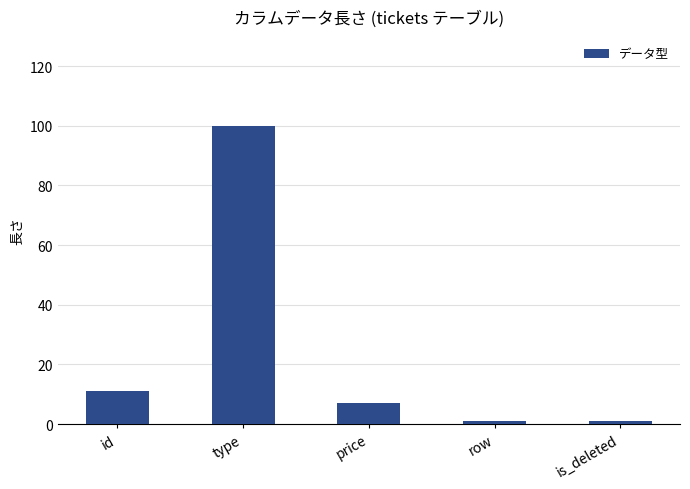

What is the difference between the maximum and second lowest values?

99